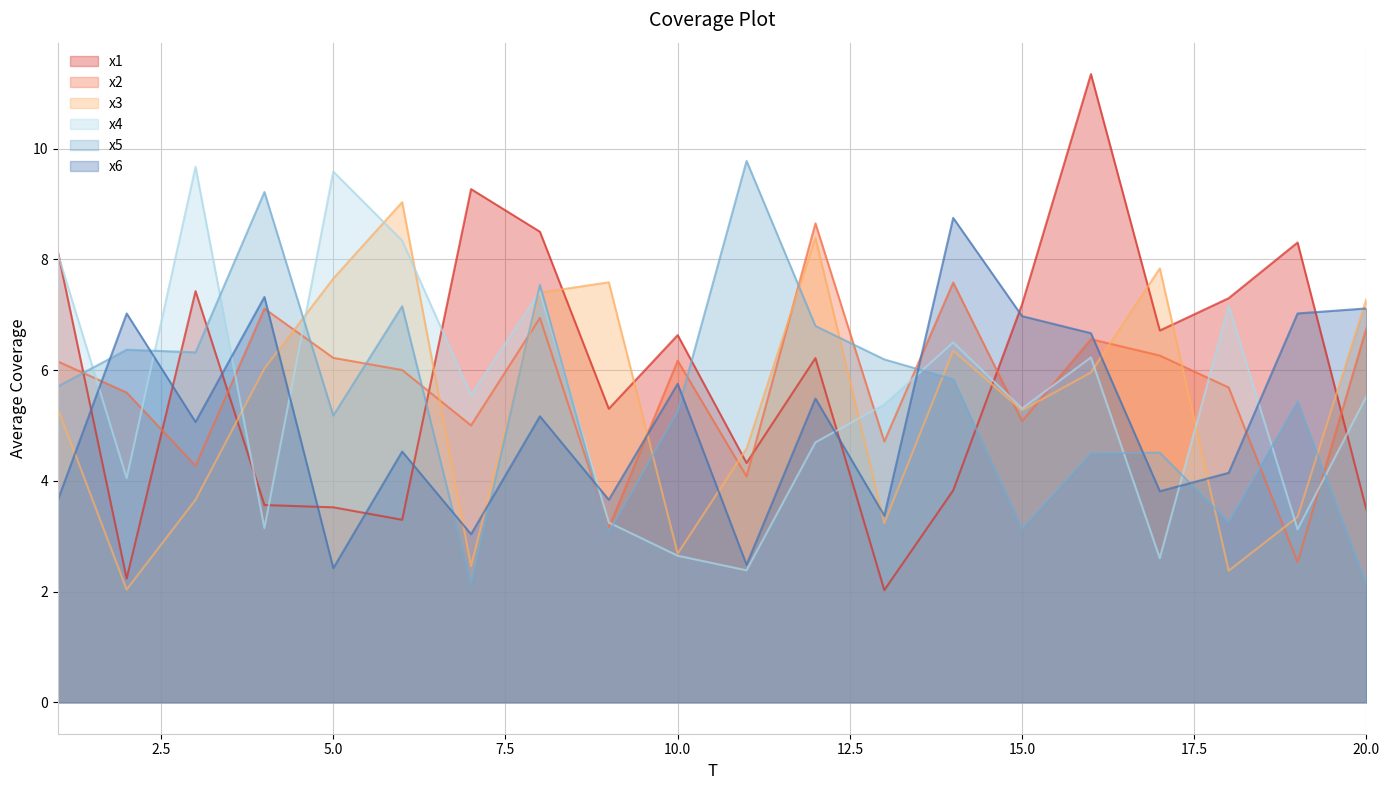

Where is the first local maximum for x3?

6